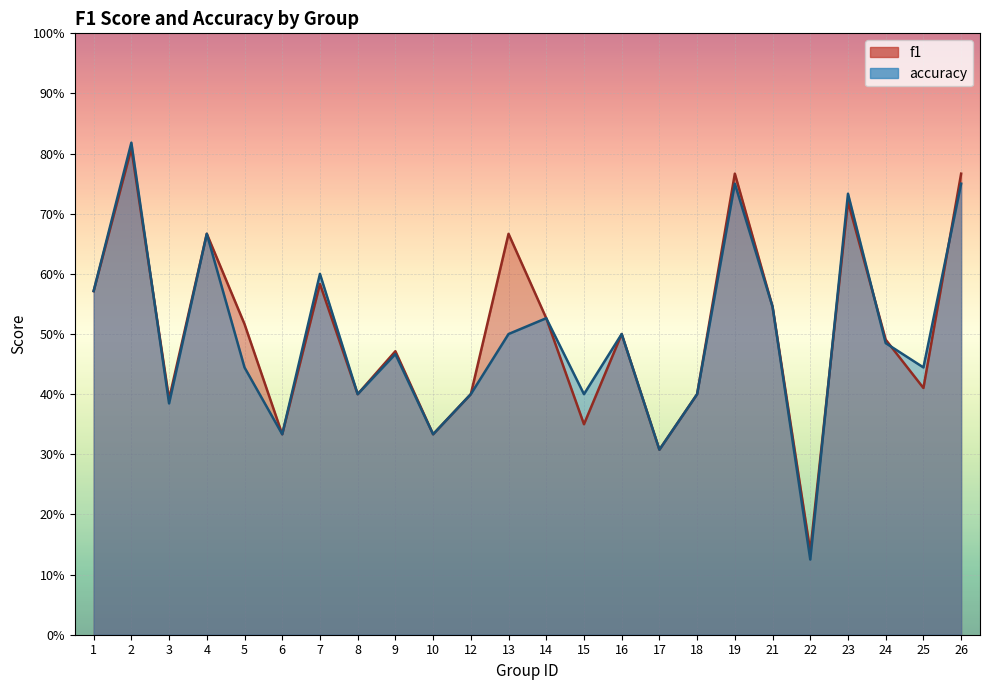

Which label corresponds to the smallest value in the chart?

22